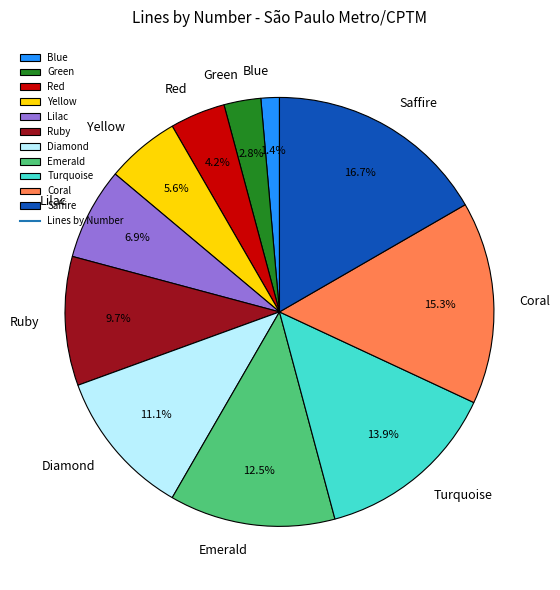

To the nearest percent, what portion does Ruby represent?

10%